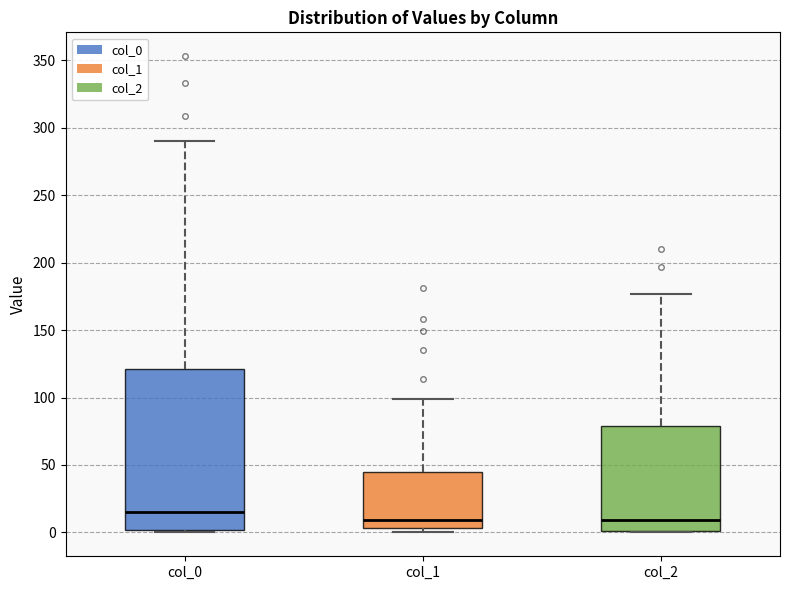

Reading left to right, transcribe this box plot: for each box, give where its median line is, the range the box spans, and where its two whiskers end, as read against the y-axis. The values are not printed on the chart, so give them approximately, as read against the axis.

col_0: median 15, box 0 to 120, whiskers 0 to 290
col_1: median 10, box 5 to 45, whiskers 0 to 100
col_2: median 10, box 0 to 80, whiskers 0 to 175